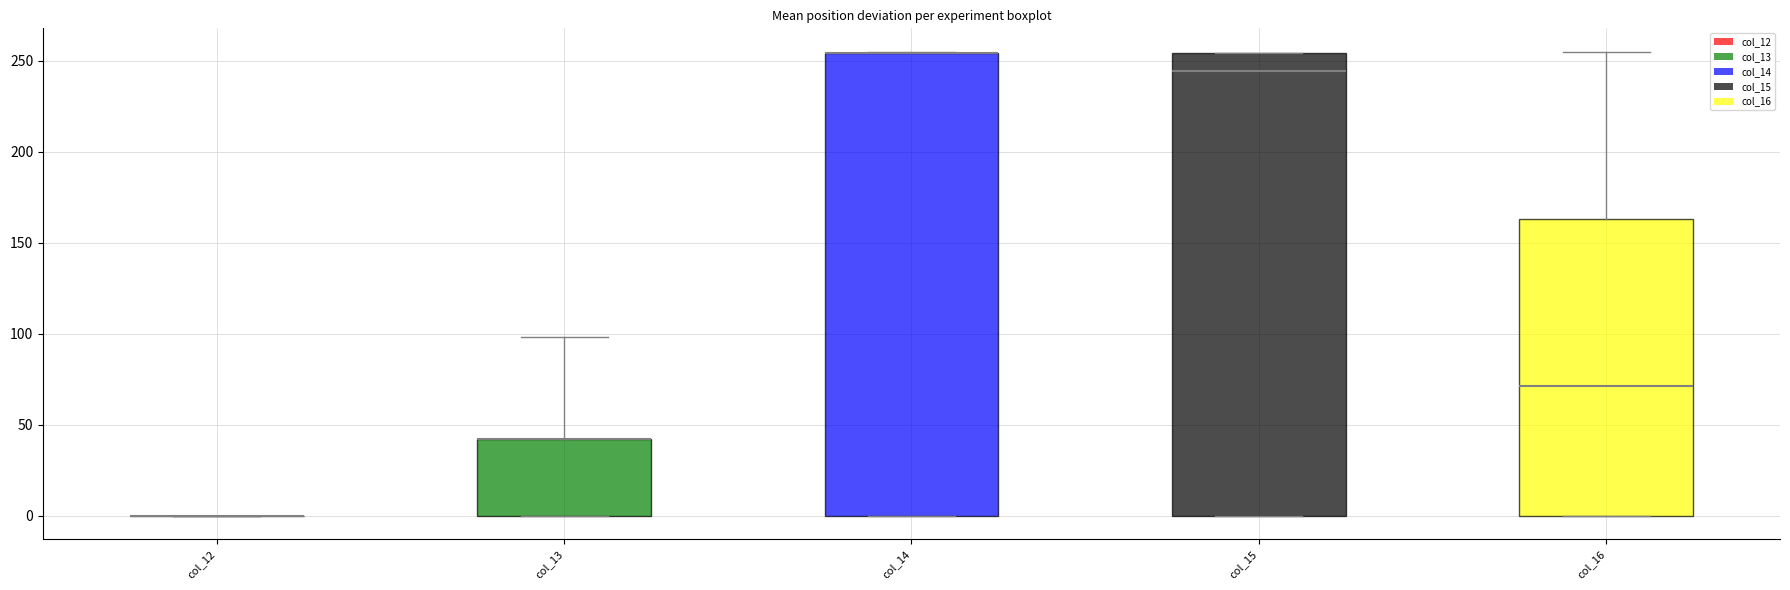

Where does the median line of the box for col_16 sit on the y-axis? The values are not printed on the chart, so give them approximately, as read against the axis.

70